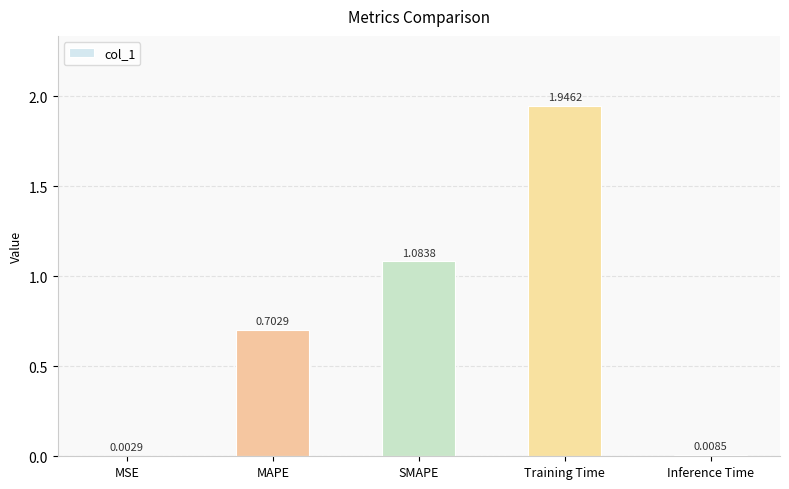

Between MSE and Inference Time, which is larger?

Inference Time